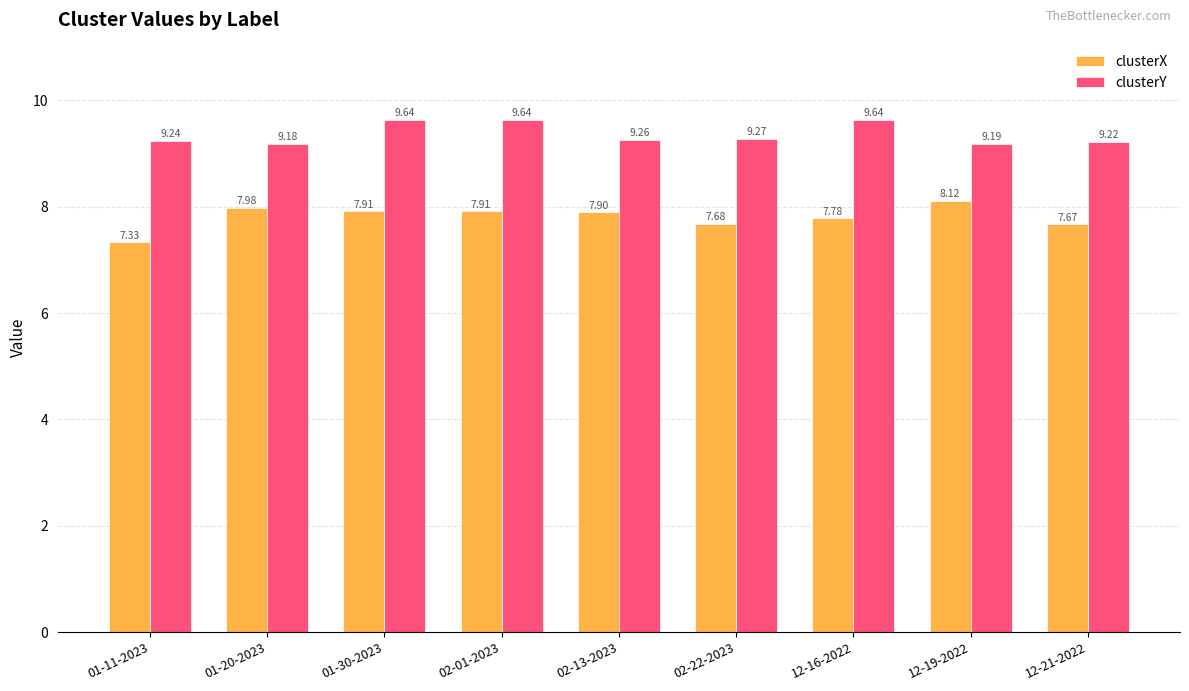

What is the difference between the highest and lowest values at 01-30-2023?

1.7